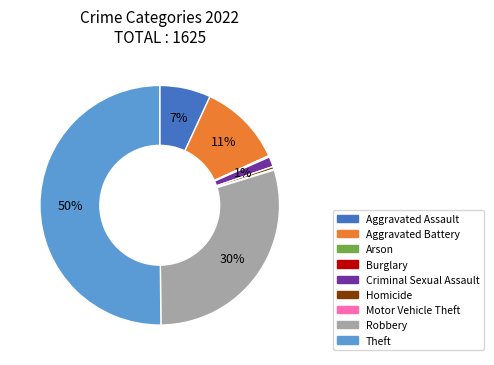

The Robbery slice represents 30% of the pie. True or false?

True